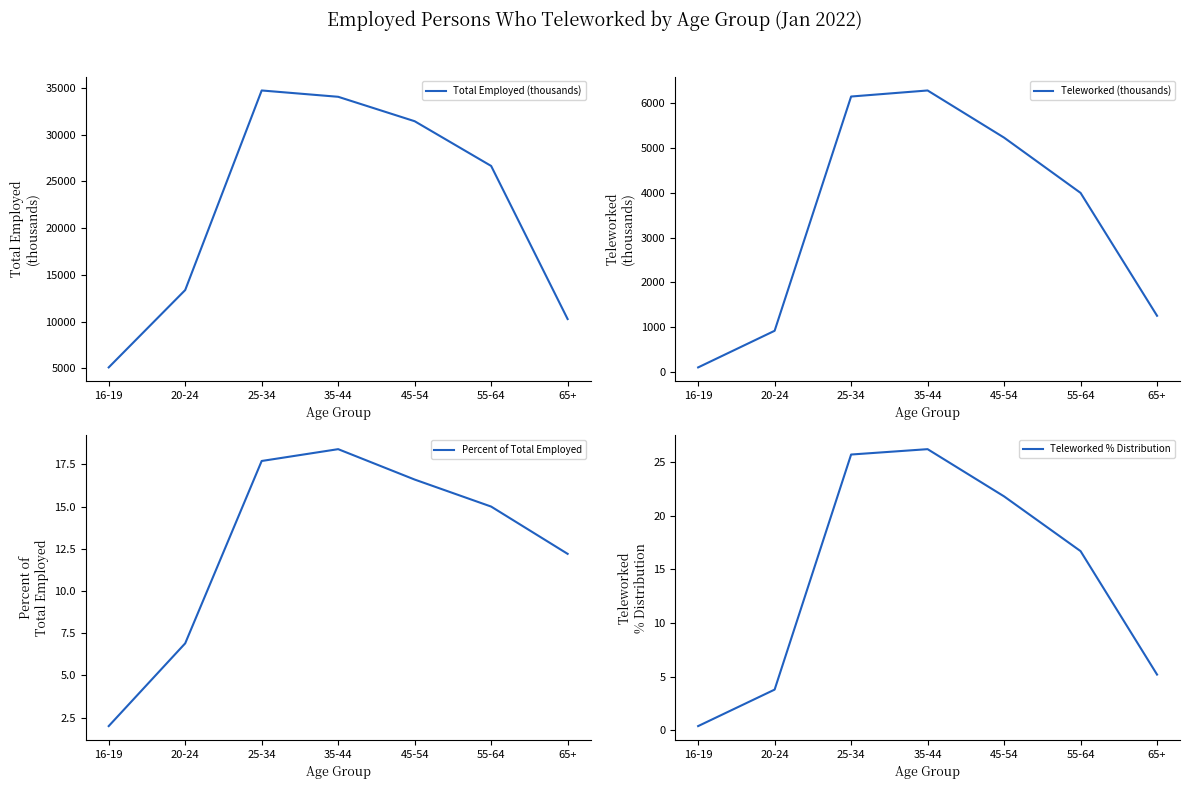

What is the difference between the Total Employed (thousands) values at 16-19 and 65+?

5172